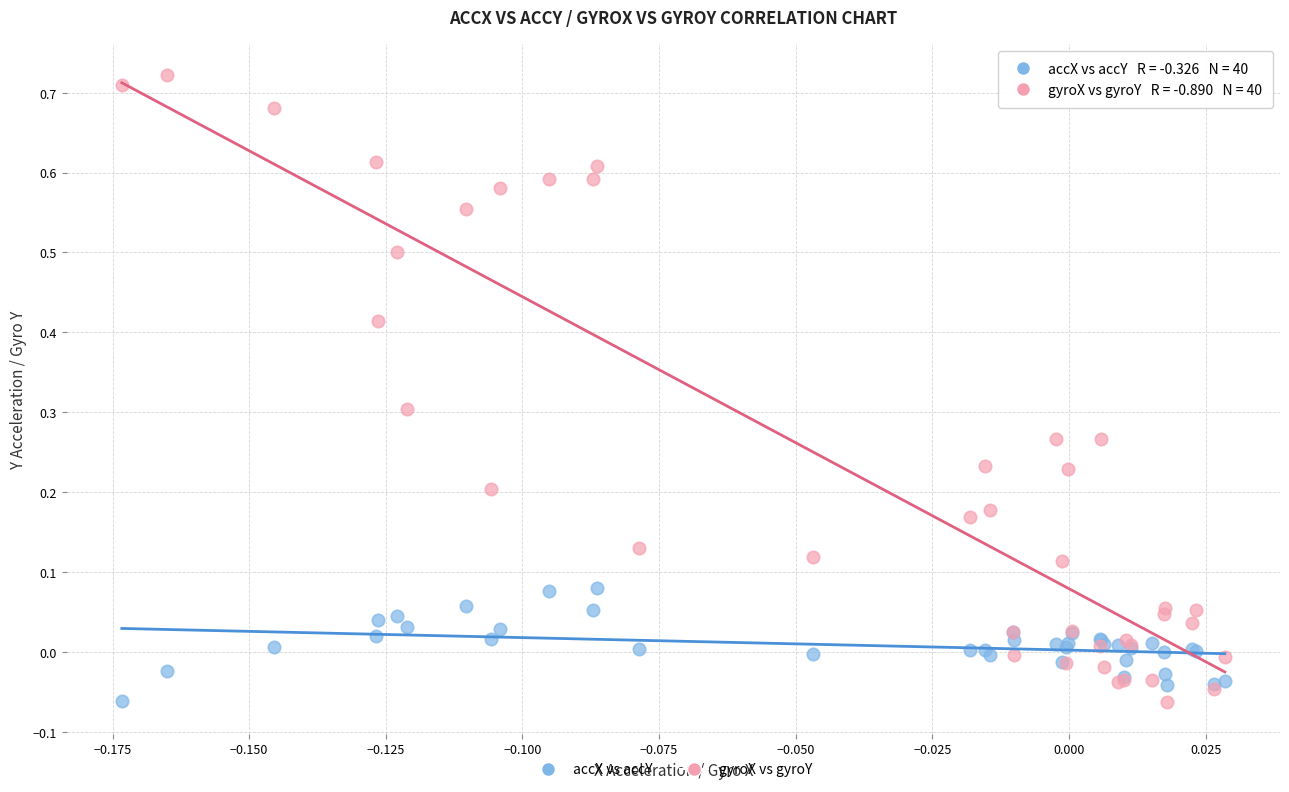

Which series reaches the maximum Y coordinate?

gyroX vs gyroY